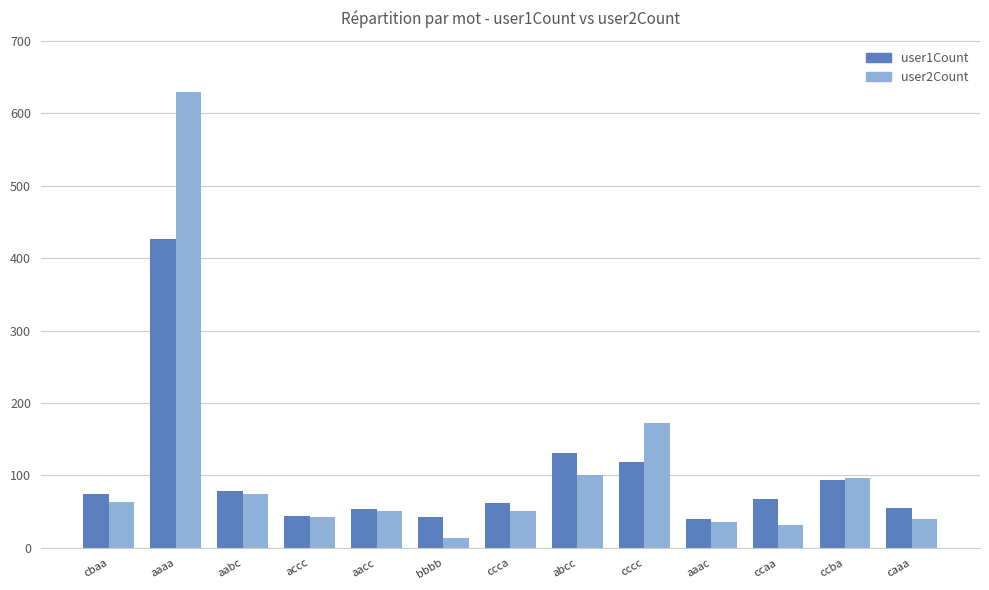

Is it true that user1Count equals 33 at ccca?

False